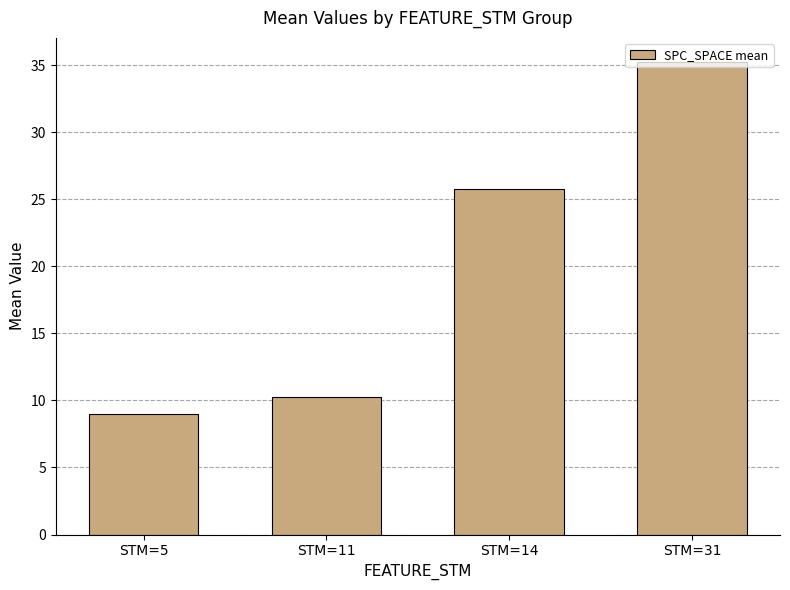

What is the difference between the maximum and minimum values?

26.3